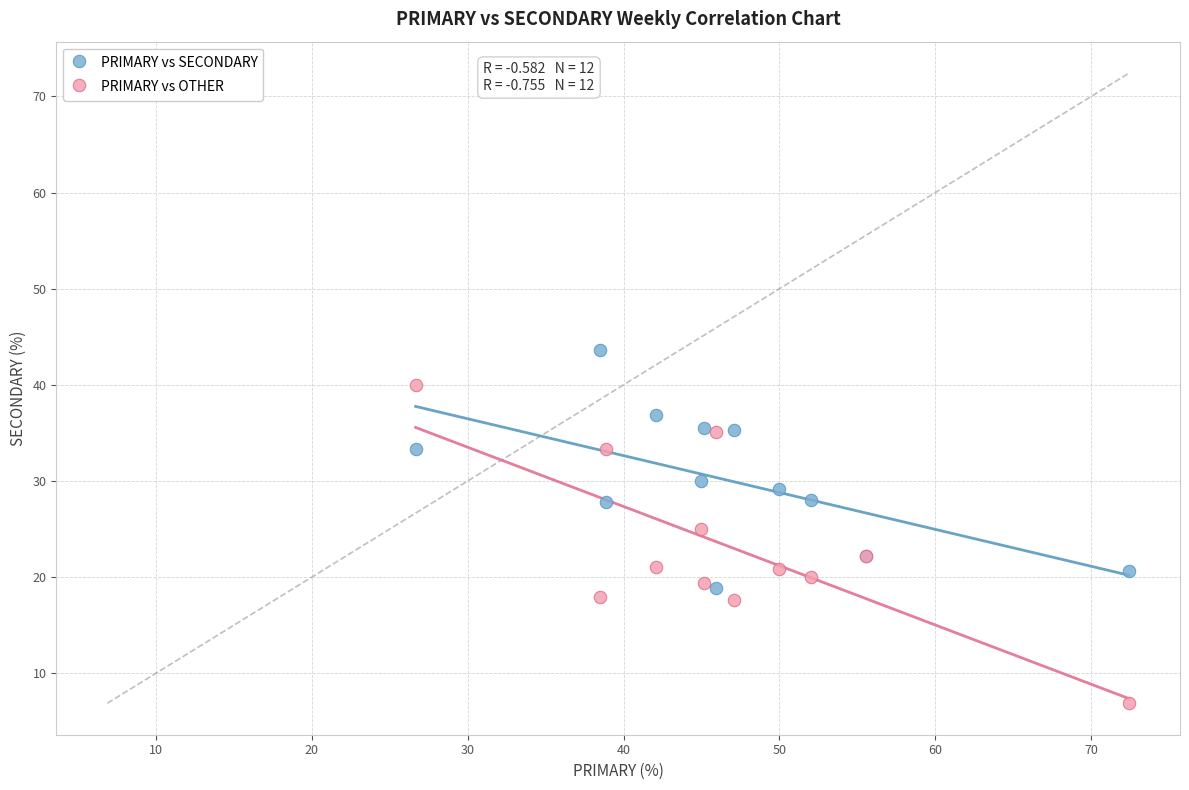

What are all the series names shown in the legend?

PRIMARY vs SECONDARY, PRIMARY vs OTHER